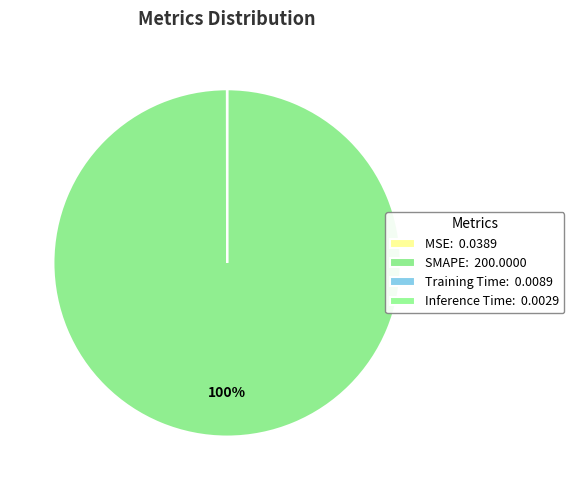

Is it true that MSE is 0% of the pie?

True